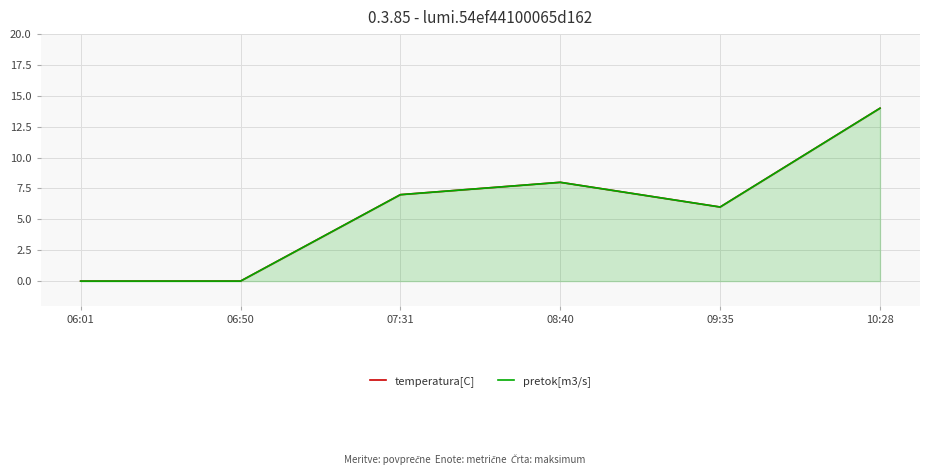

Which has a higher value, 08:40 or 09:35?

08:40